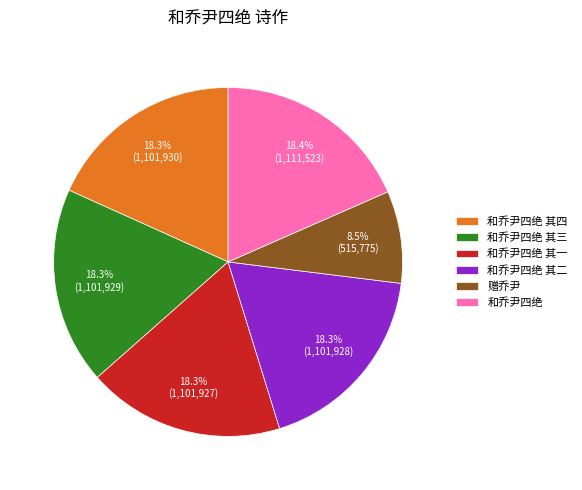

How many slices are in this pie chart?

6